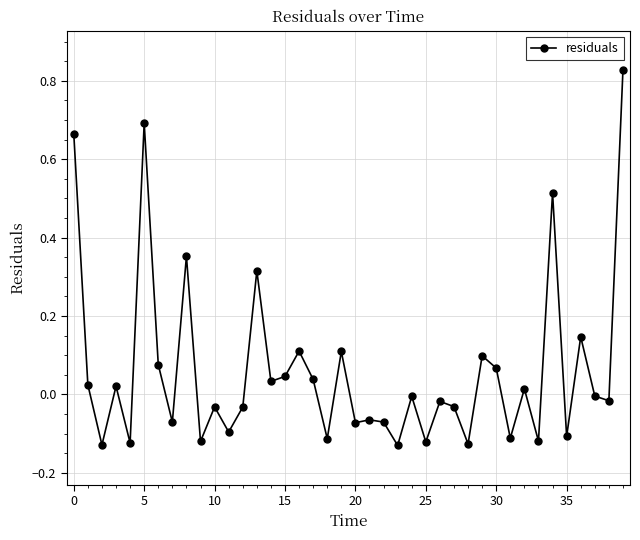

What is the difference between the maximum and minimum values?

1.0